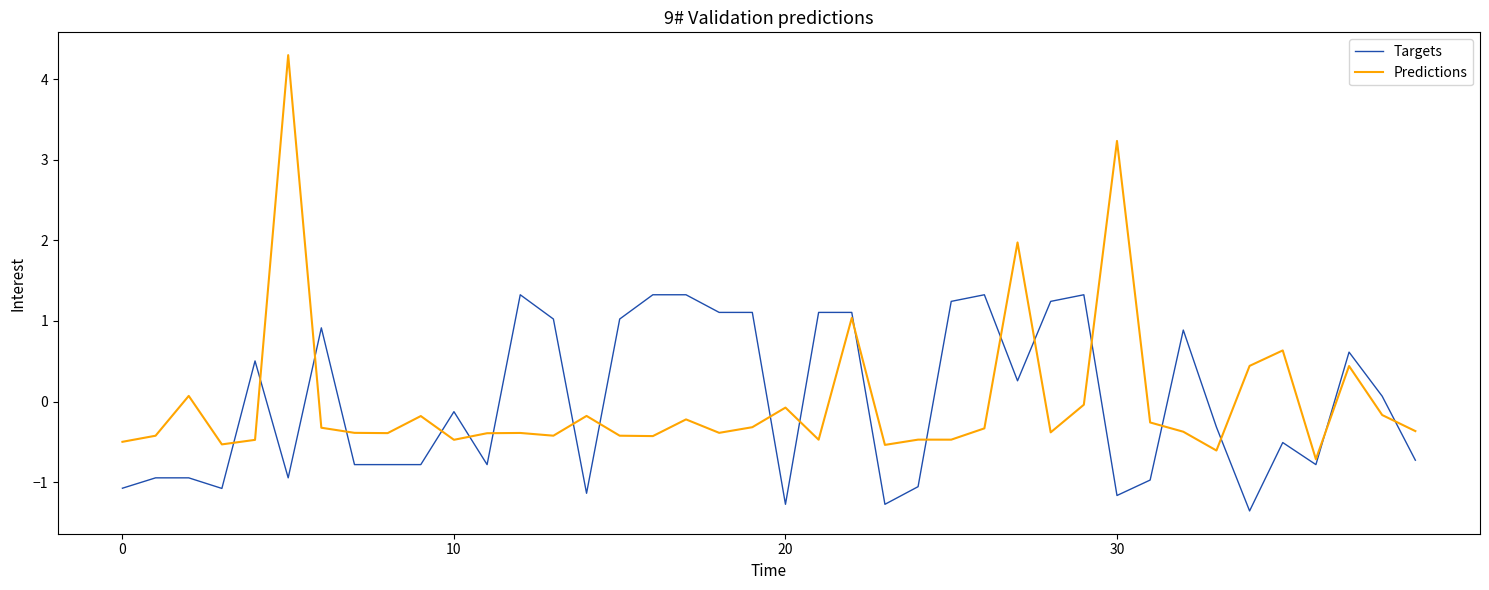

After their last crossing, which series has the higher values: Predictions or Targets?

Predictions